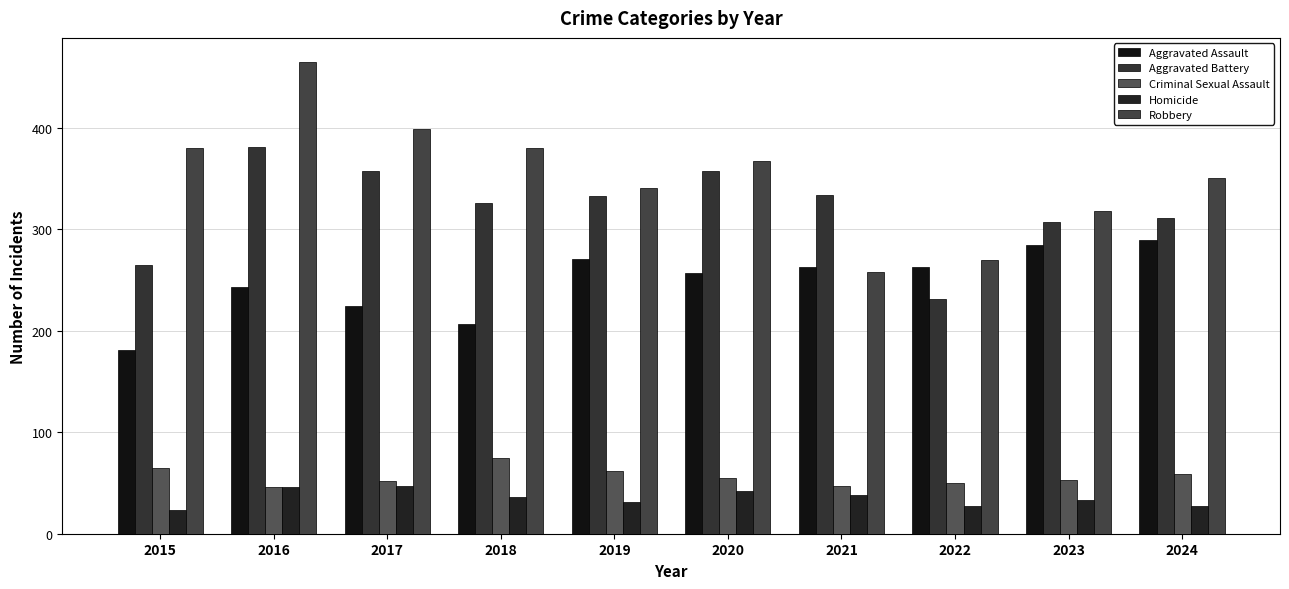

True or false: Aggravated Assault has a value of 386 at 2023.

False